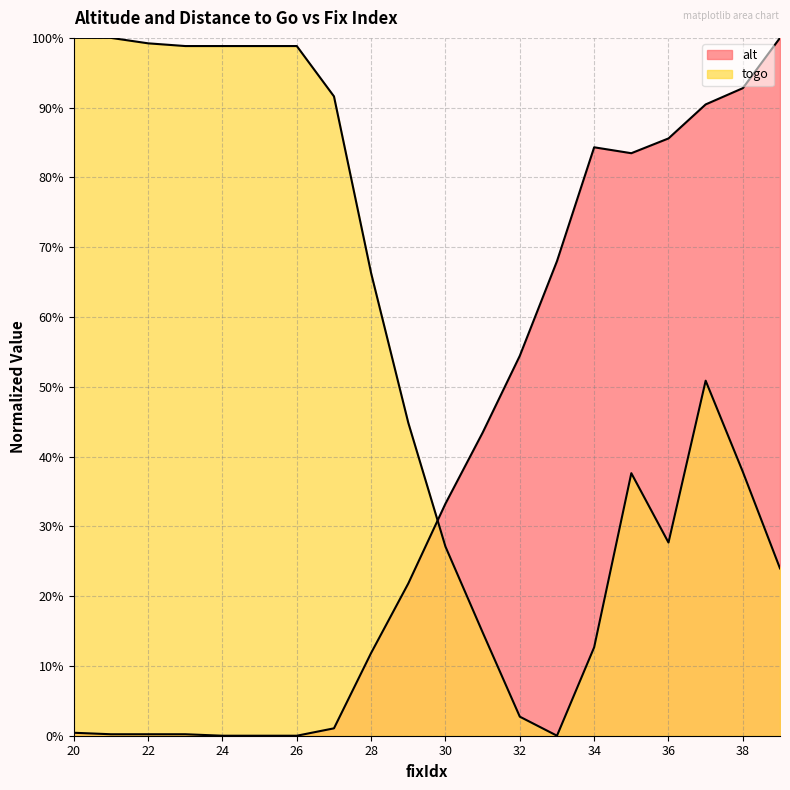

True or false: alt and togo cross at least once.

True